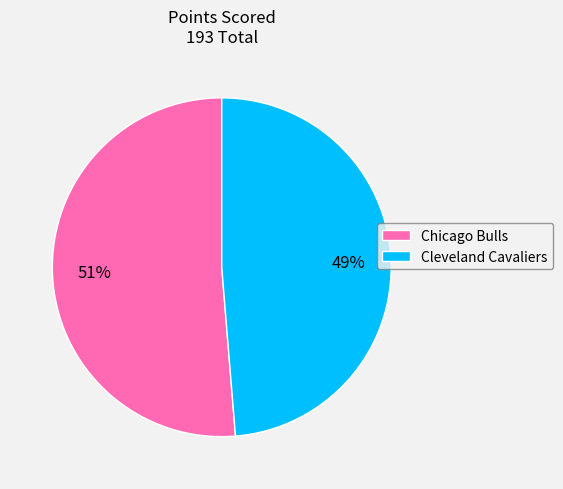

True or false: Chicago Bulls accounts for 58% of the total.

False